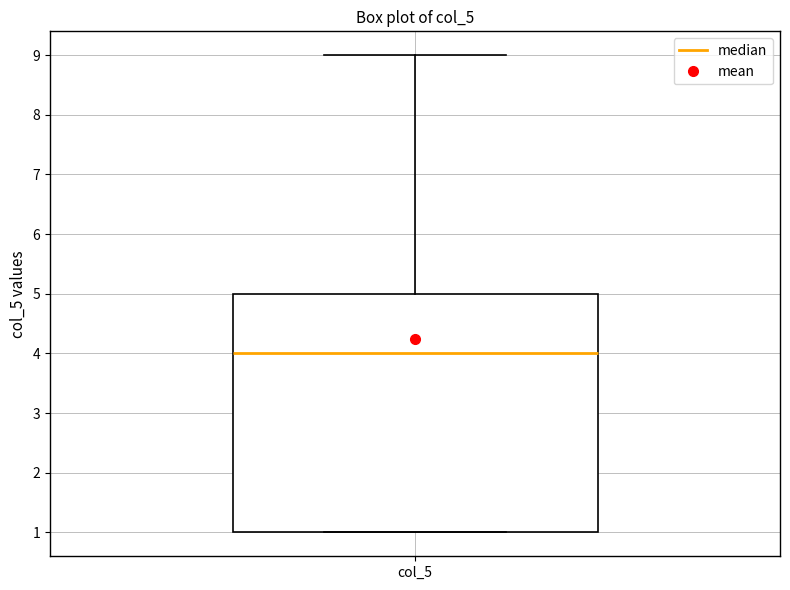

Read this box plot against the y-axis: the position of the median line, the range covered by the box, and the ends of both whiskers. The values are not printed on the chart, so give them approximately, as read against the axis.

median 4, box 1 to 5, whiskers 1 to 9